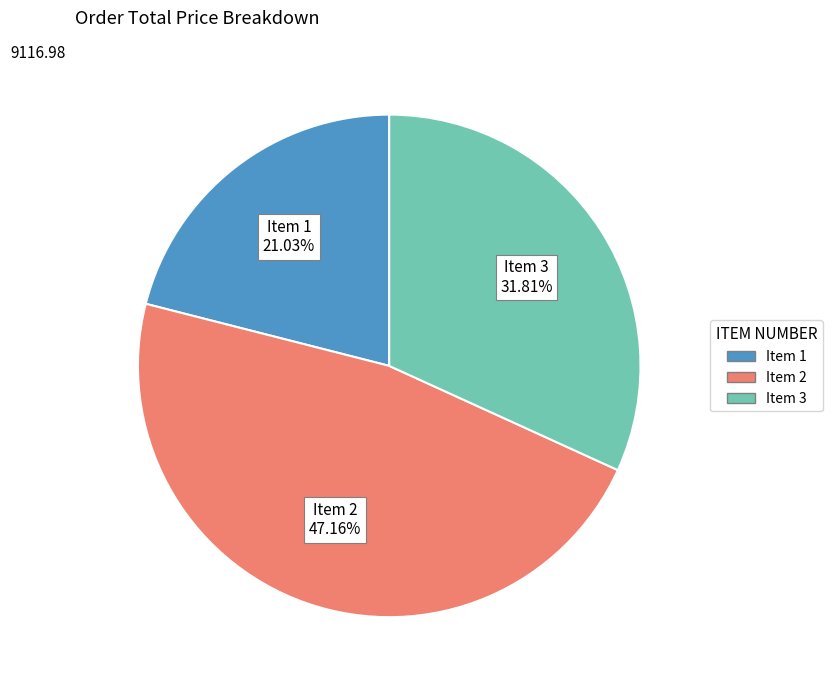

How much of the chart is everything except Item 1?

79.0%